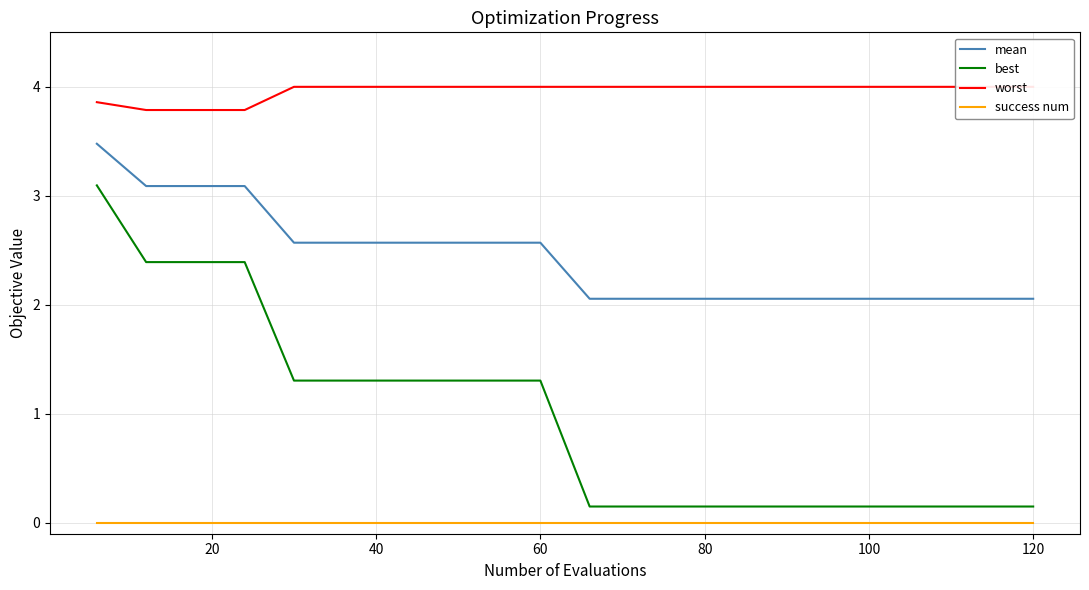

True or false: best and mean cross at least once.

False